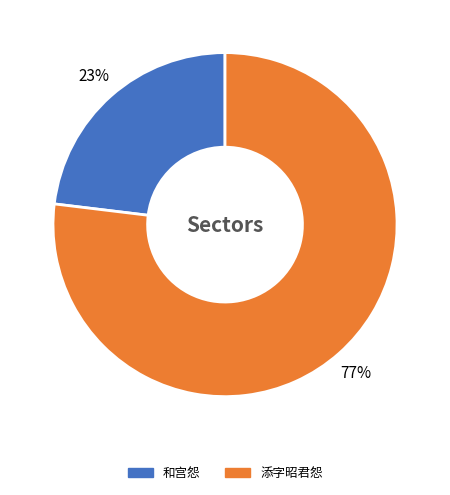

To the nearest percent, what is the average slice percentage?

50%